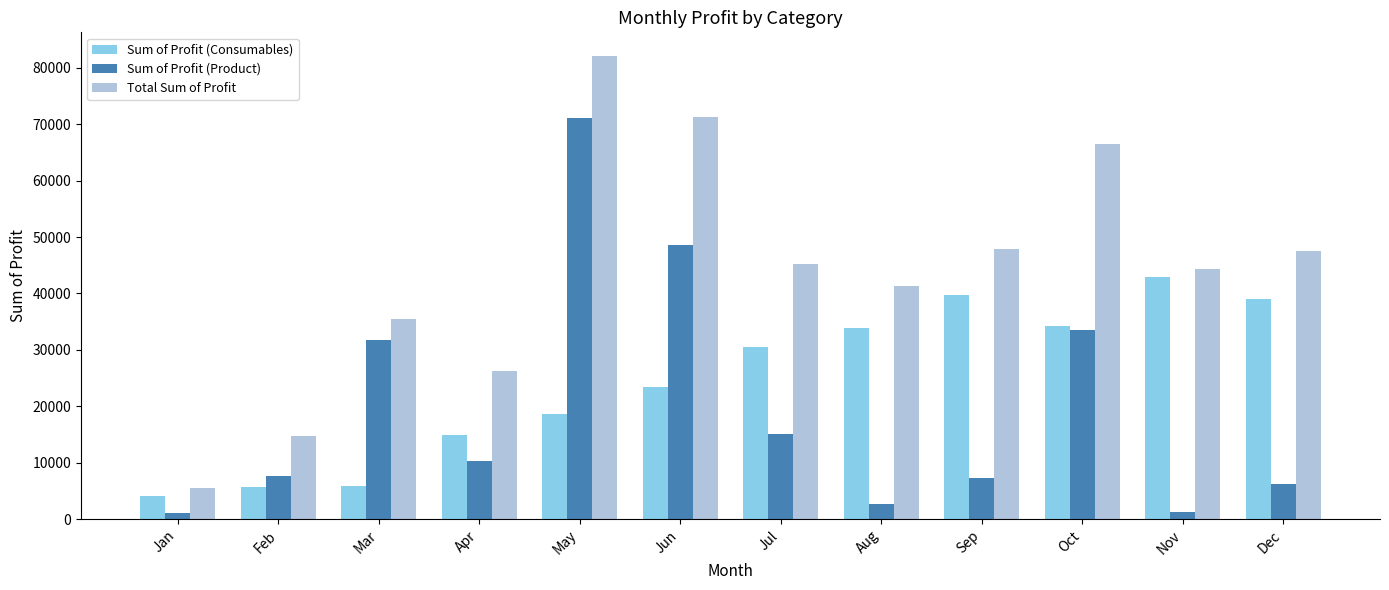

What is the value of the Sum of Profit (Consumables) bar at the 4th from the left?

14896.5